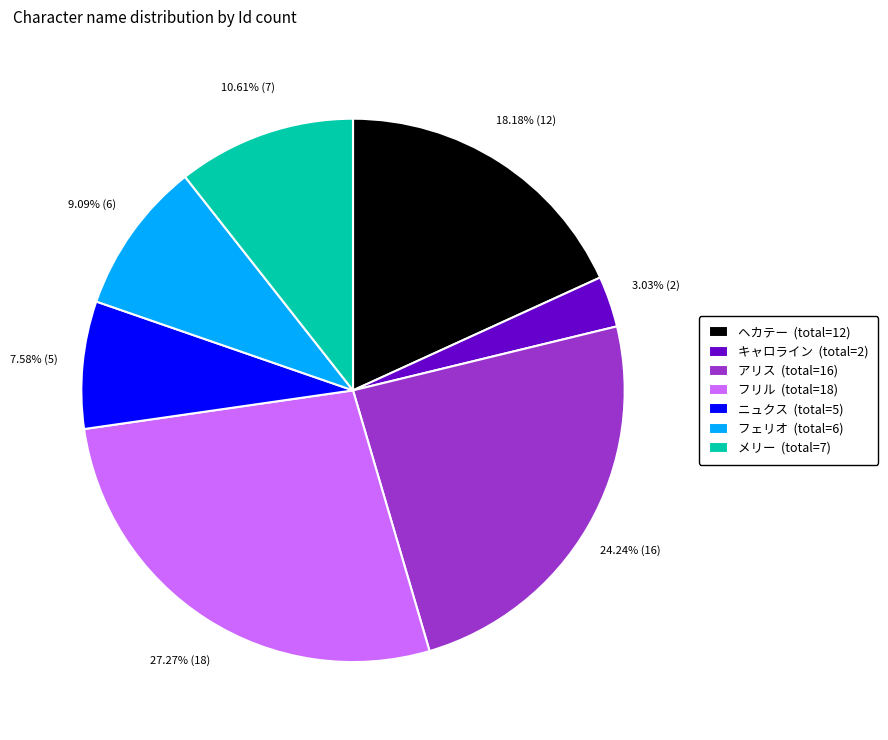

Which has a higher value, ニュクス or アリス?

アリス